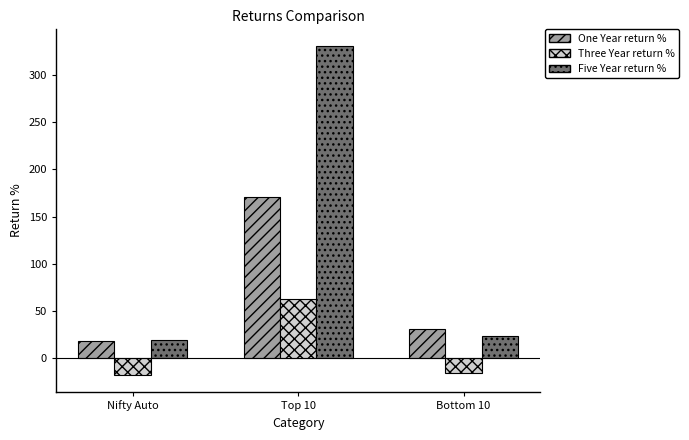

What is the highest value of the One Year return % series?

171.0